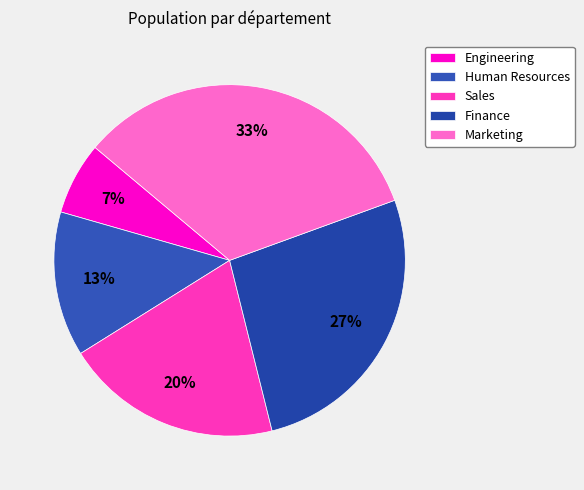

Is it true that Engineering is 21% of the pie?

False